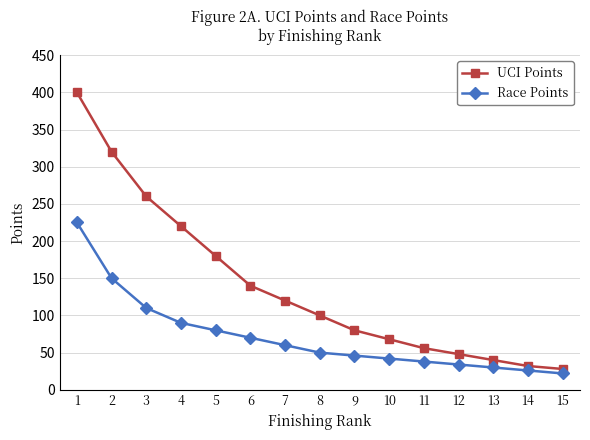

Which series has the widest spread of values?

UCI Points